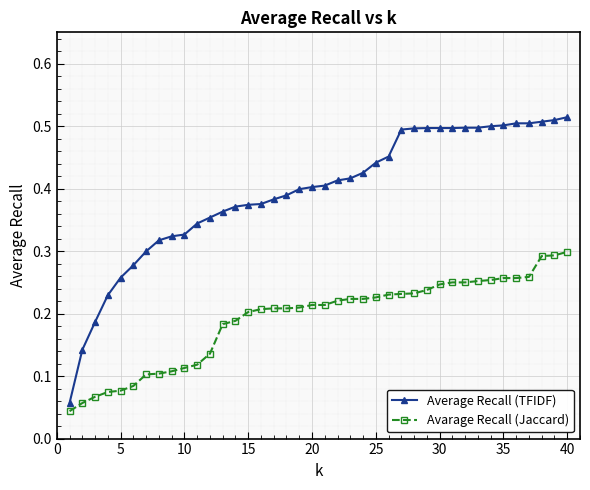

What is the sum of all Average Recall (TFIDF) values?

15.7